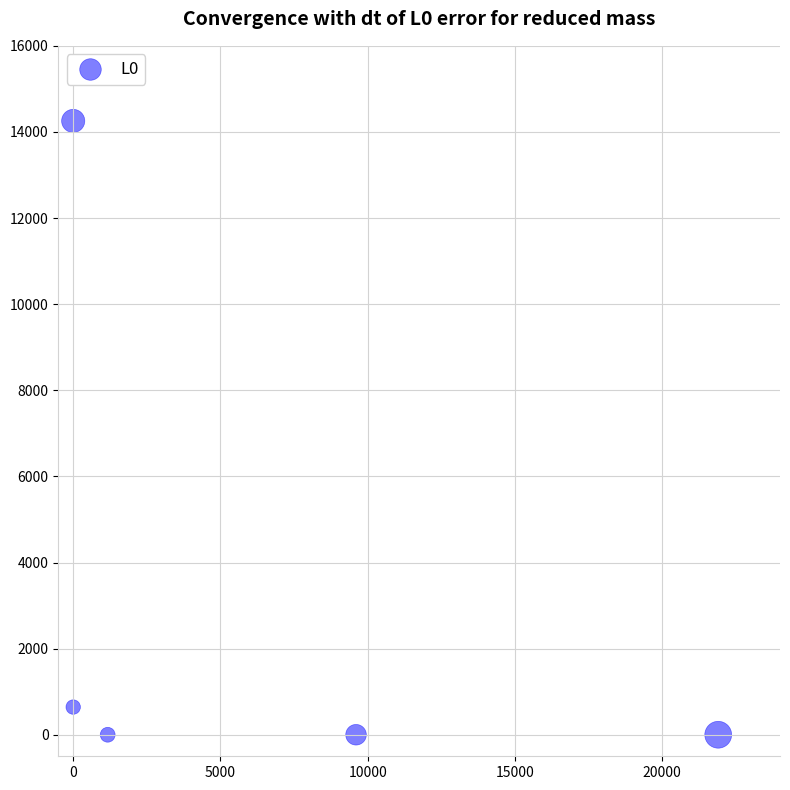

What is the range of X values (max minus min)?

21902